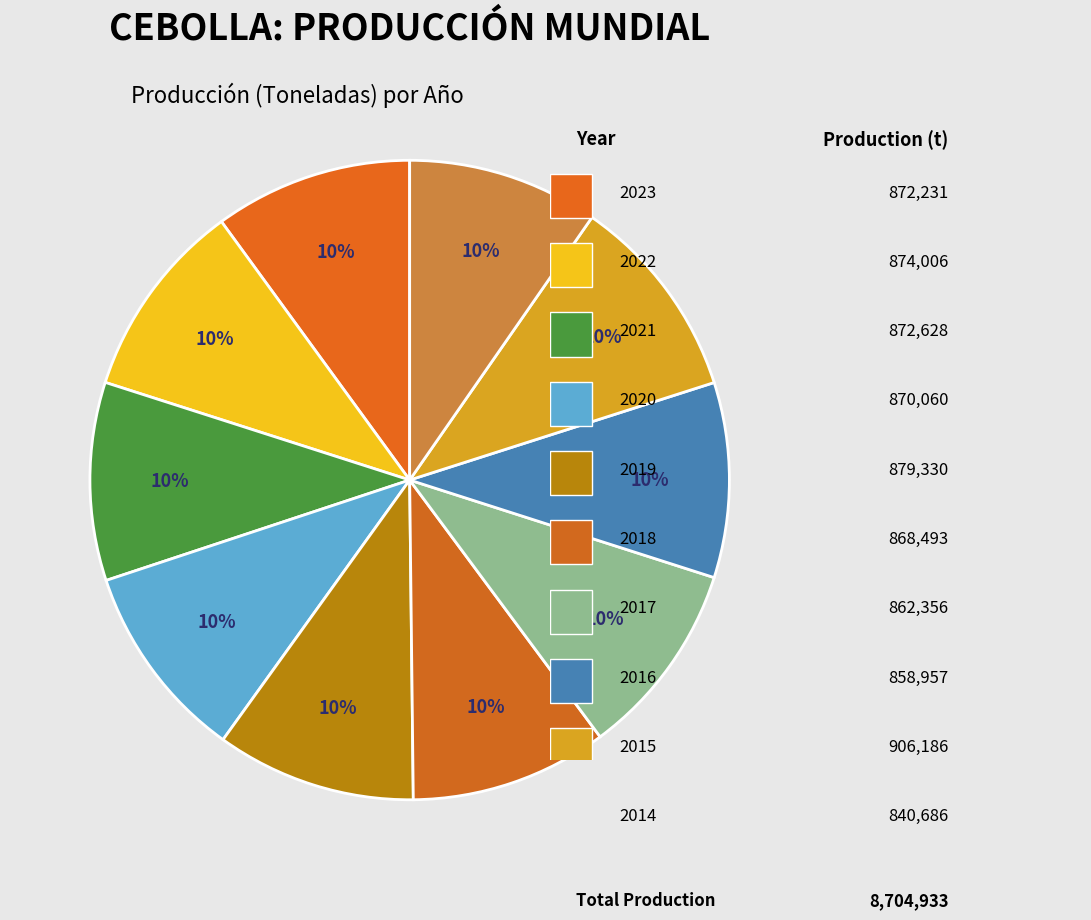

What is the largest slice in the pie chart?

2015